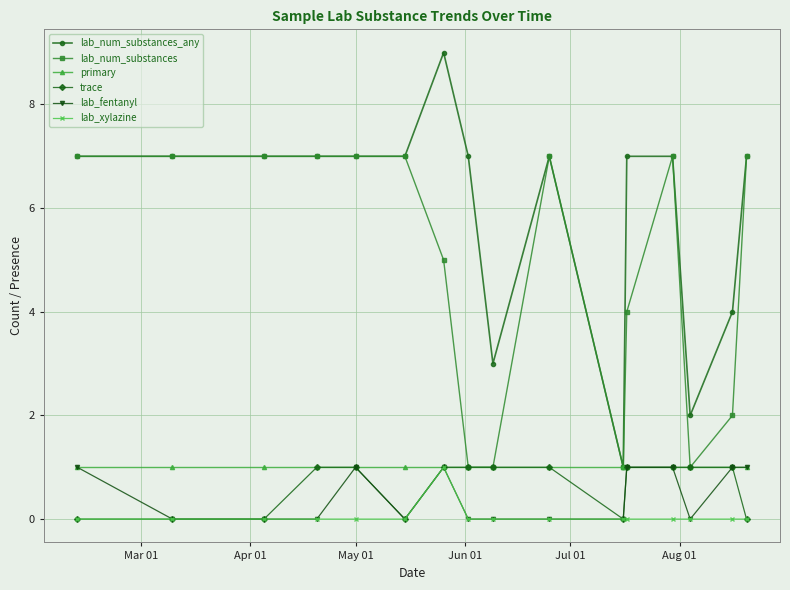

What is the sum of all lab_fentanyl values?

7